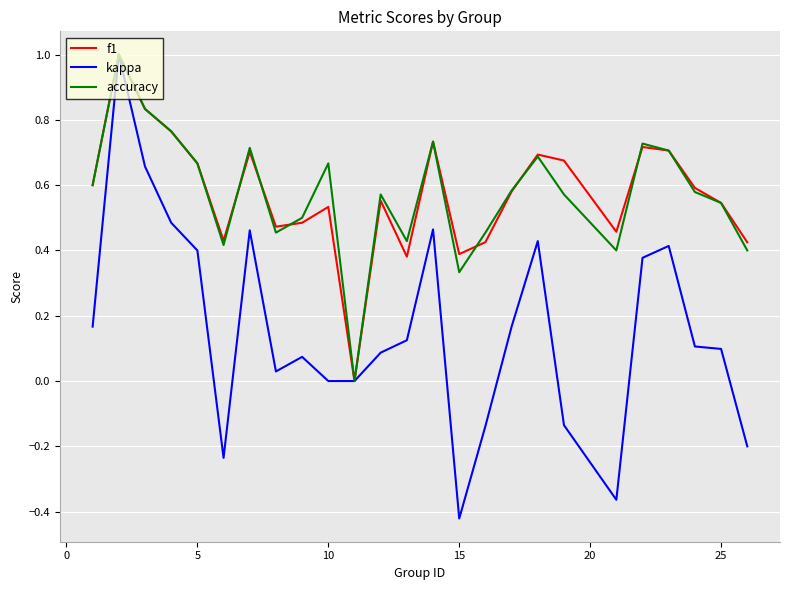

What is the maximum value shown in the chart?

1.0